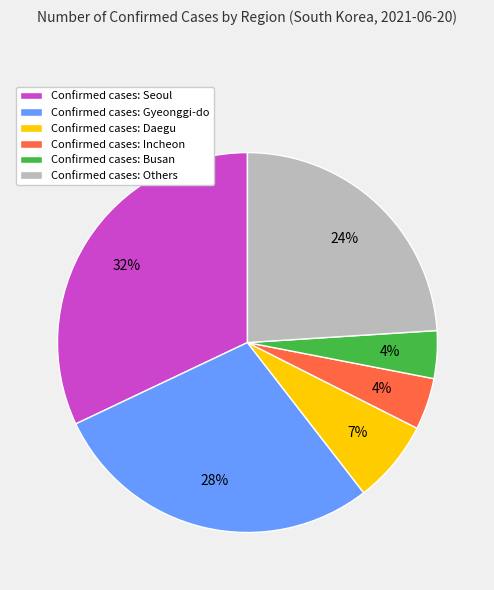

To the nearest percent, what percentage of the pie is Confirmed cases: Gyeonggi-do?

28%